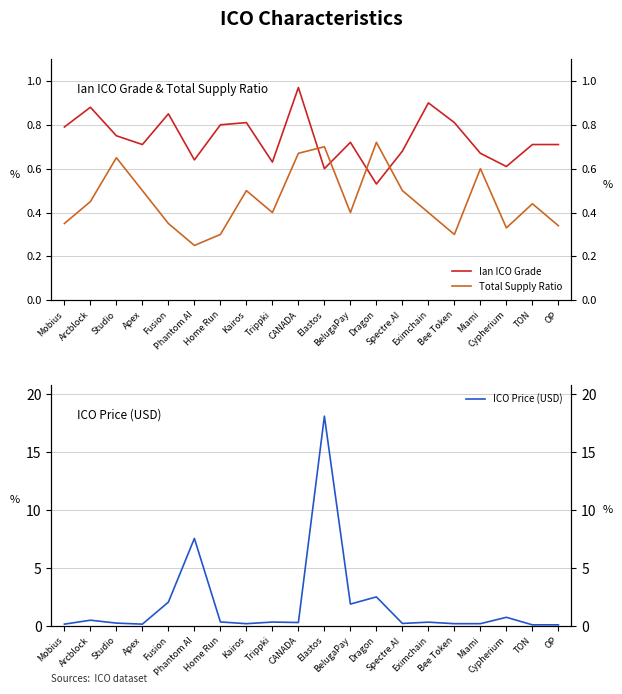

What is the difference between the second highest and minimum values in the Ian ICO Grade series?

0.4